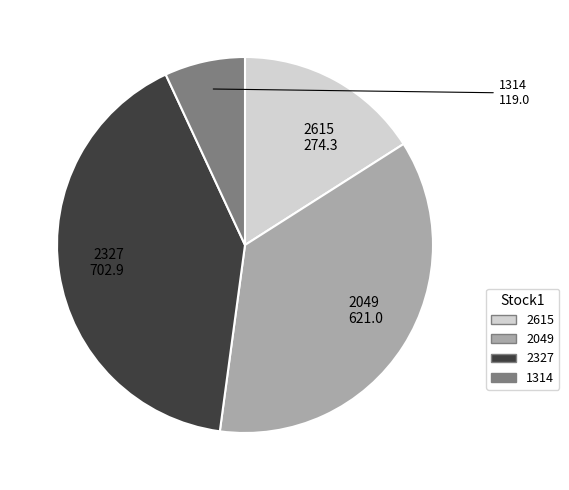

Which has a higher value, 2327 or 1314?

2327